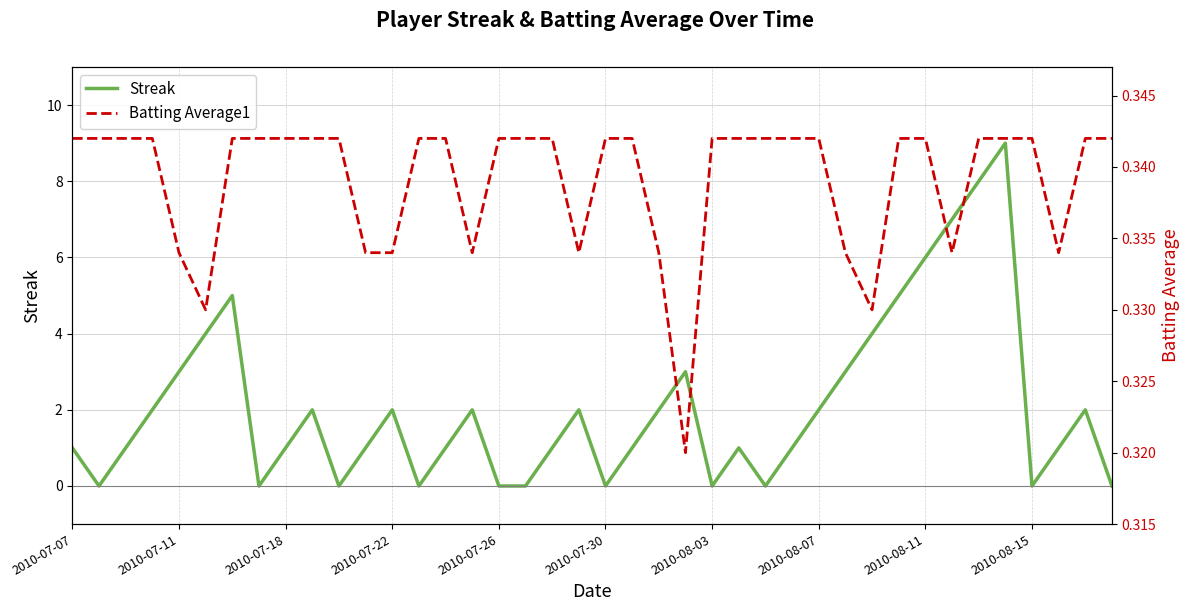

Reading left to right, what are all the values shown in this chart?

Streak: 1.0	0.0	1.0	2.0	3.0	4.0	5.0	0.0	1.0	2.0	0.0	1.0	2.0	0.0	1.0	2.0	0.0	0.0	1.0	2.0	0.0	1.0	2.0	3.0	0.0	1.0	0.0	1.0	2.0	3.0	4.0	5.0	6.0	7.0	8.0	9.0	0.0	1.0	2.0	0.0
Batting Average1: 0.3	0.3	0.3	0.3	0.3	0.3	0.3	0.3	0.3	0.3	0.3	0.3	0.3	0.3	0.3	0.3	0.3	0.3	0.3	0.3	0.3	0.3	0.3	0.3	0.3	0.3	0.3	0.3	0.3	0.3	0.3	0.3	0.3	0.3	0.3	0.3	0.3	0.3	0.3	0.3